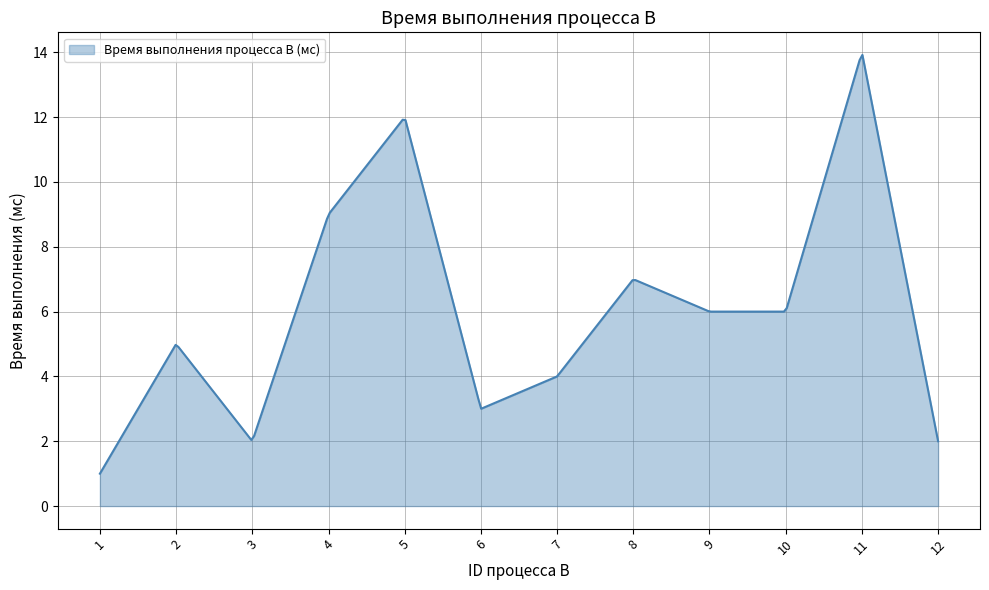

What is the maximum value shown in the chart?

13.9